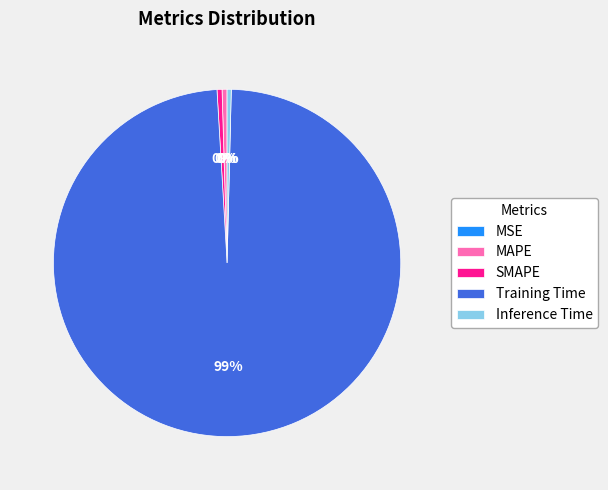

Combined, do SMAPE and Training Time account for over 50%?

Yes